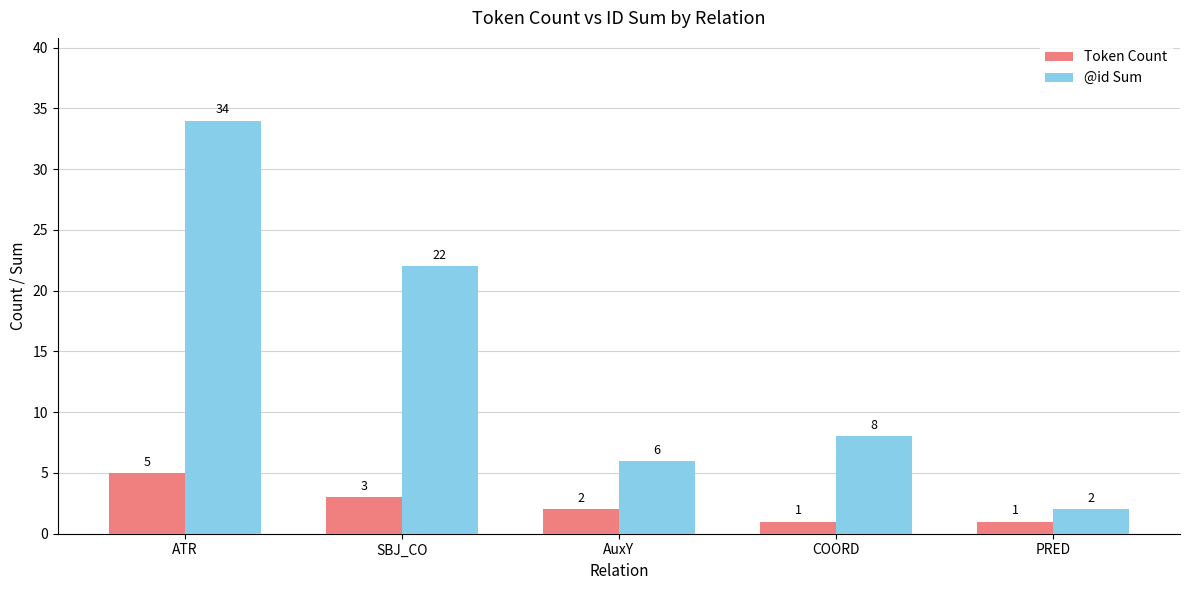

What is the value of the @id Sum bar at the 3rd from the left?

6